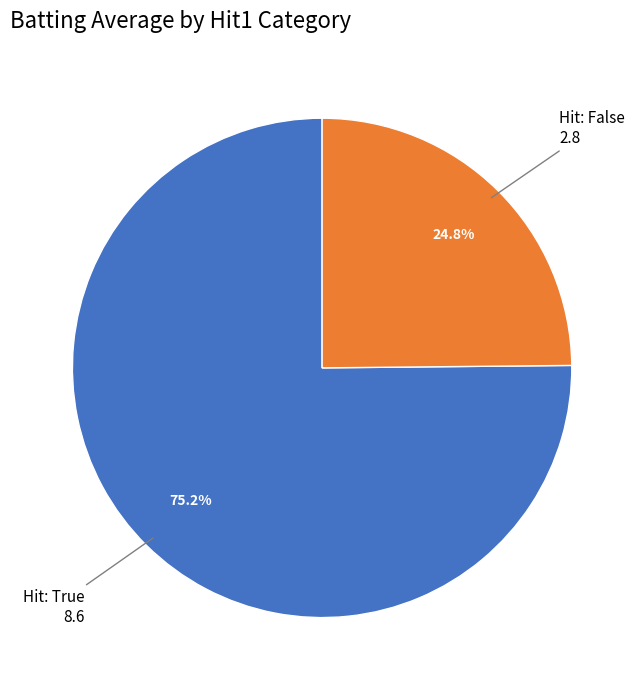

Is there any slice that represents more than half of the pie?

Yes